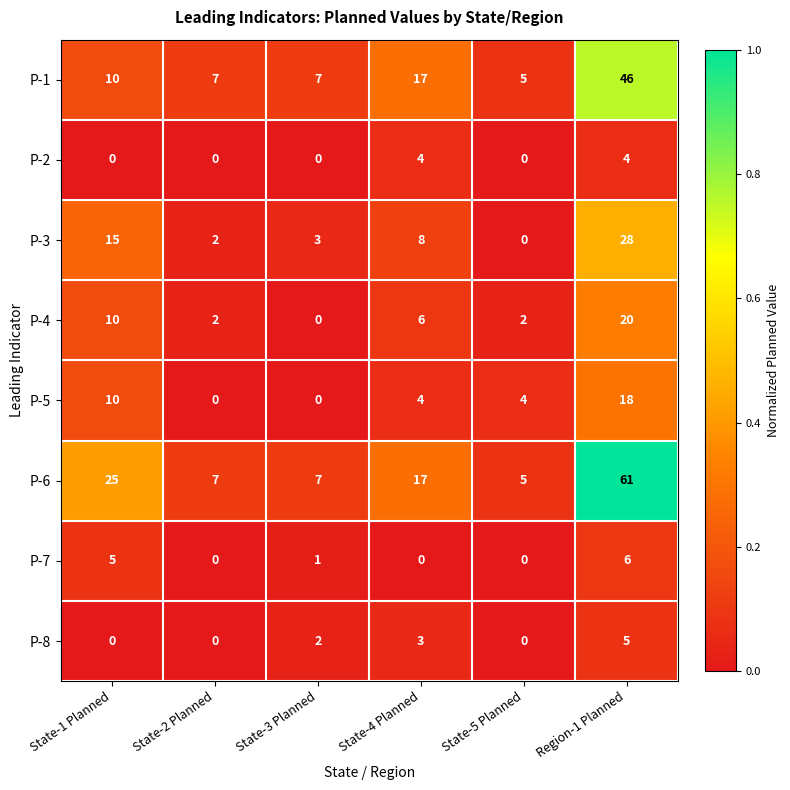

How many positive values does the P-4 series have?

5